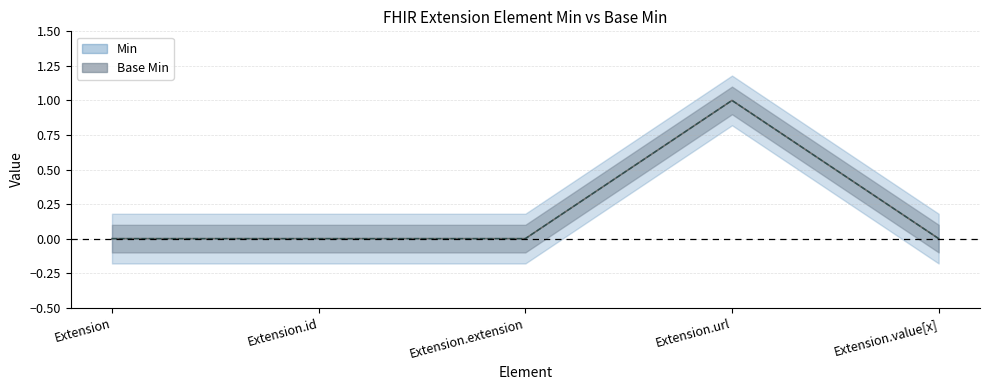

What is the sum of the Base Min values at Extension.url and Extension.extension?

1